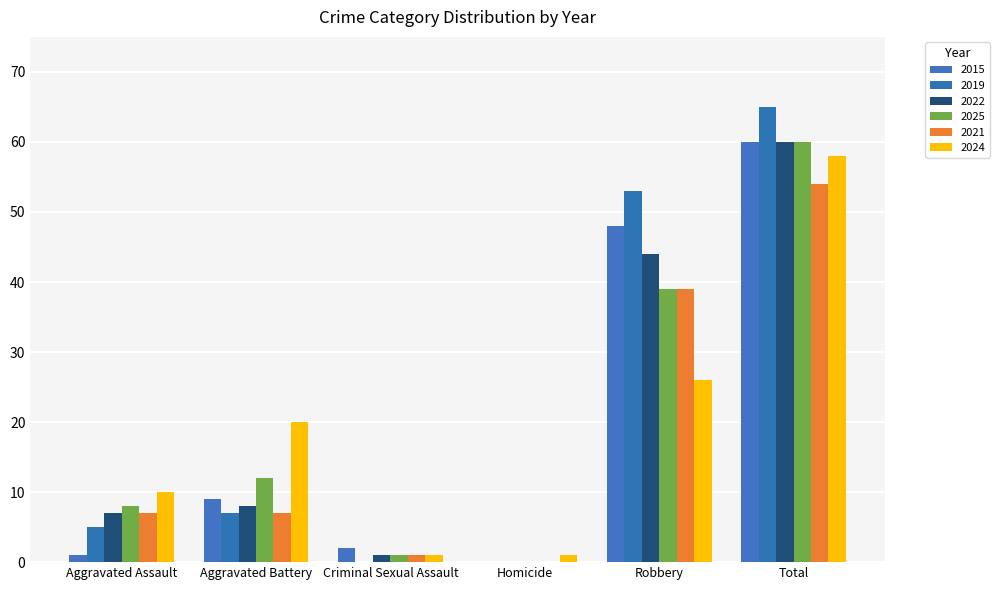

Rank the series at Total from highest to lowest value.

2019, 2015, 2022, 2025, 2024, 2021